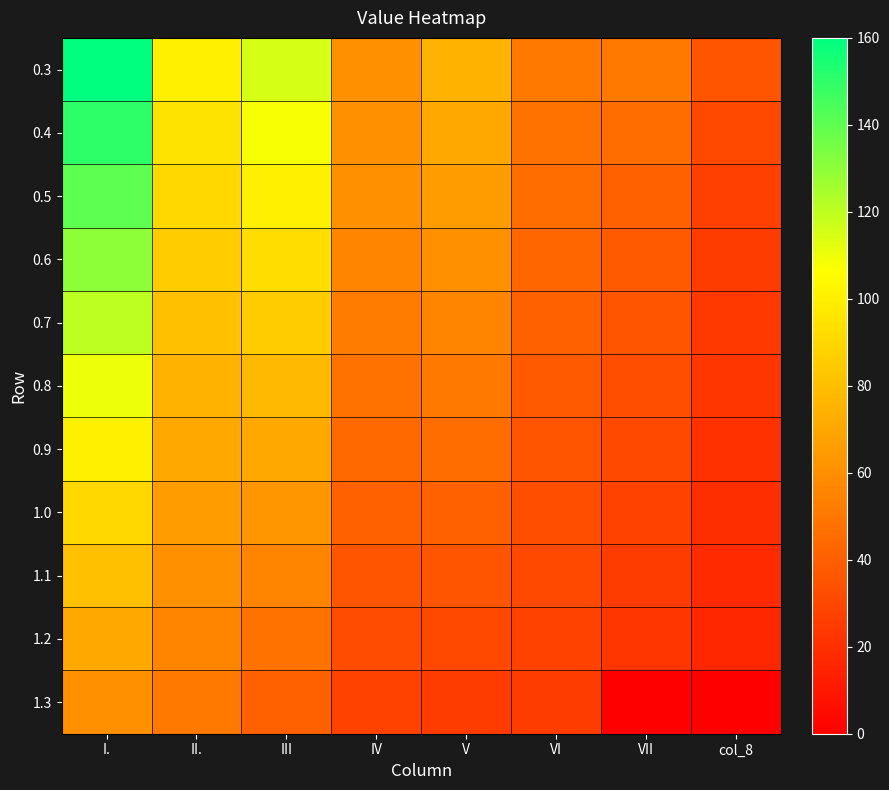

List the series in order of their peak value, lowest first.

1.3, 1.2, 1.1, 1.0, 0.9, 0.8, 0.7, 0.6, 0.5, 0.4, 0.3